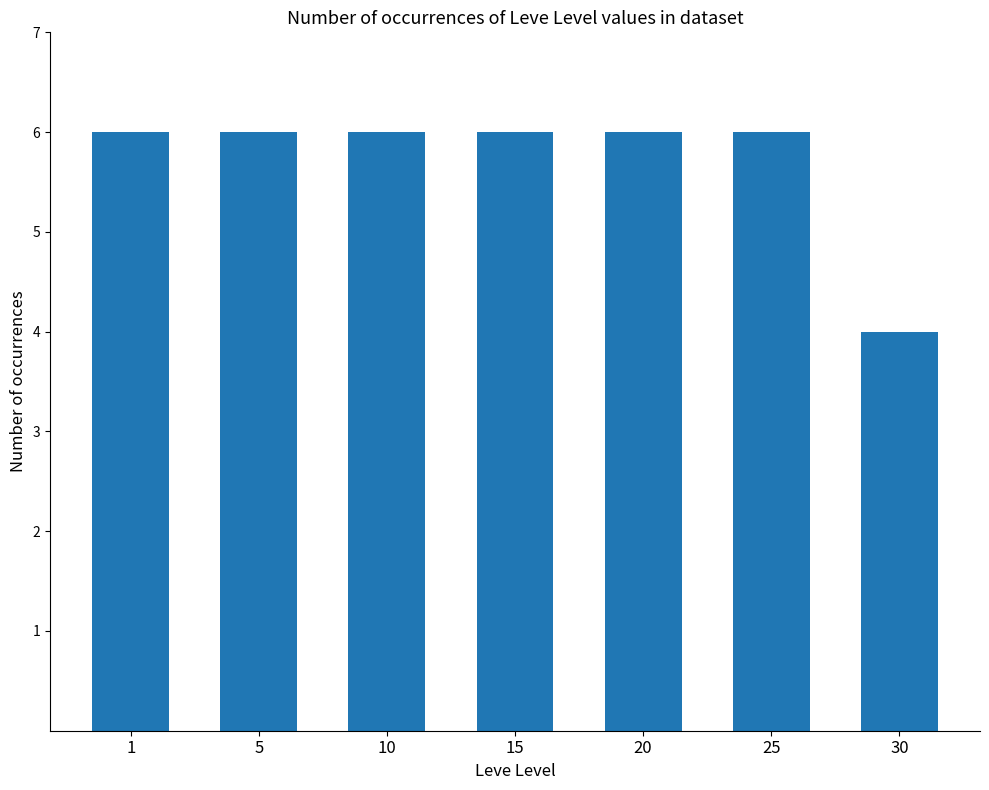

True or false: the data shows 3 at 25.

False